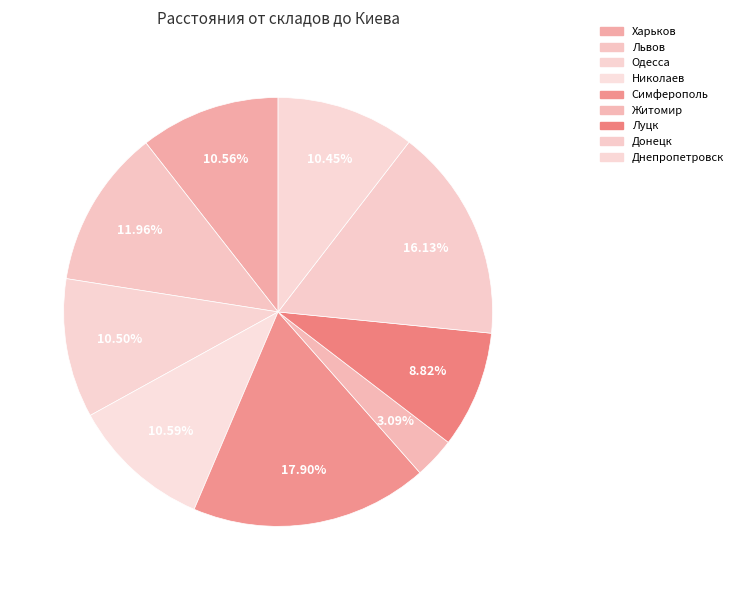

Which category has the smallest portion of the pie?

Житомир